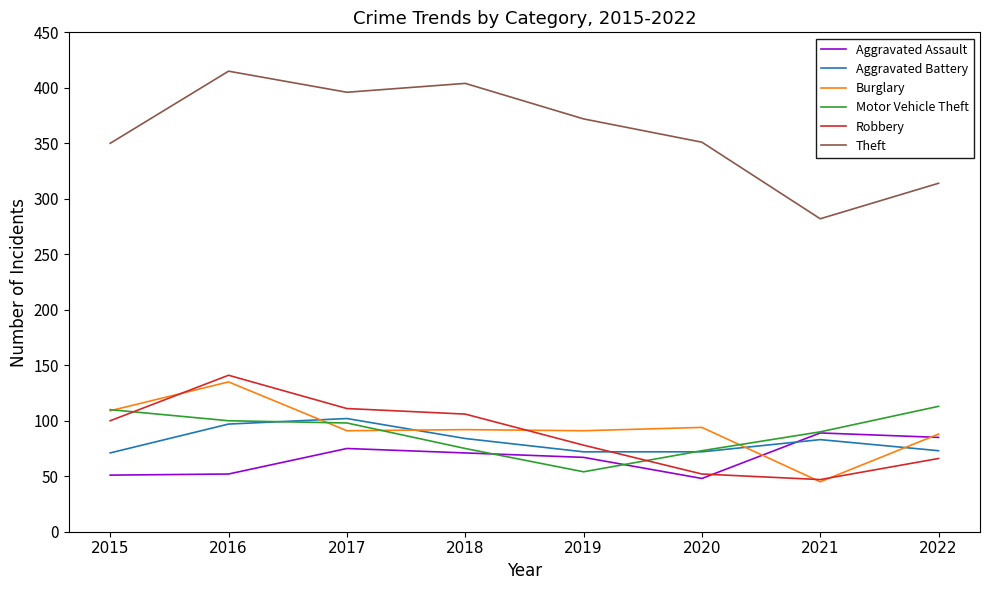

What is the difference between the highest and lowest values at 2018?

333